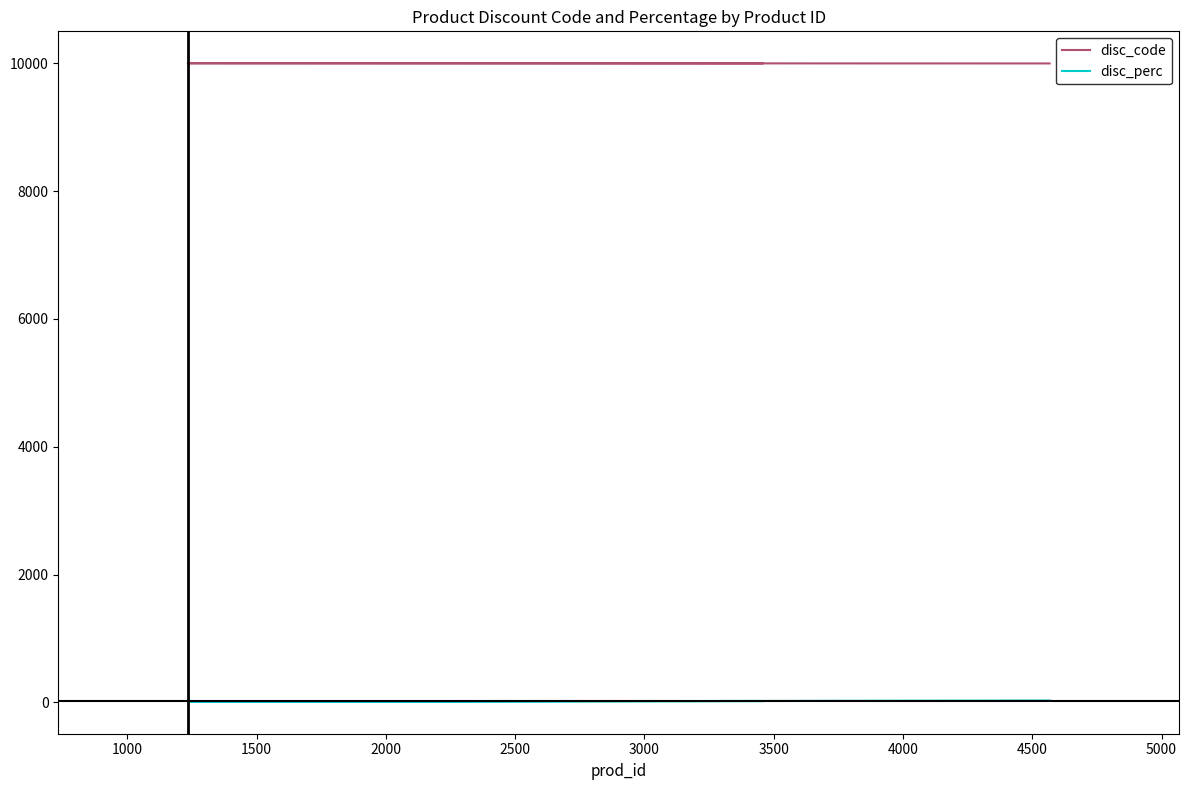

Does the chart have visible grid lines?

No